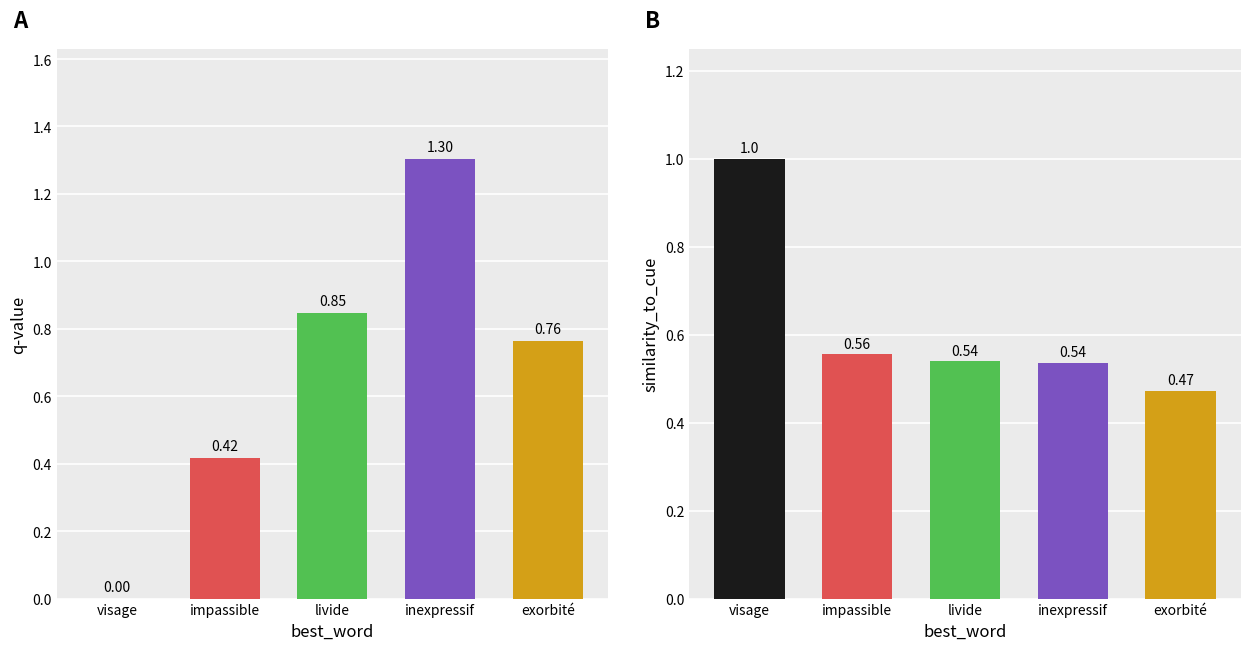

Reading right to left, list all the values displayed in this chart.

q-value: 0.8	1.3	0.8	0.4	0.0
similarity_to_cue: 0.5	0.5	0.5	0.6	1.0